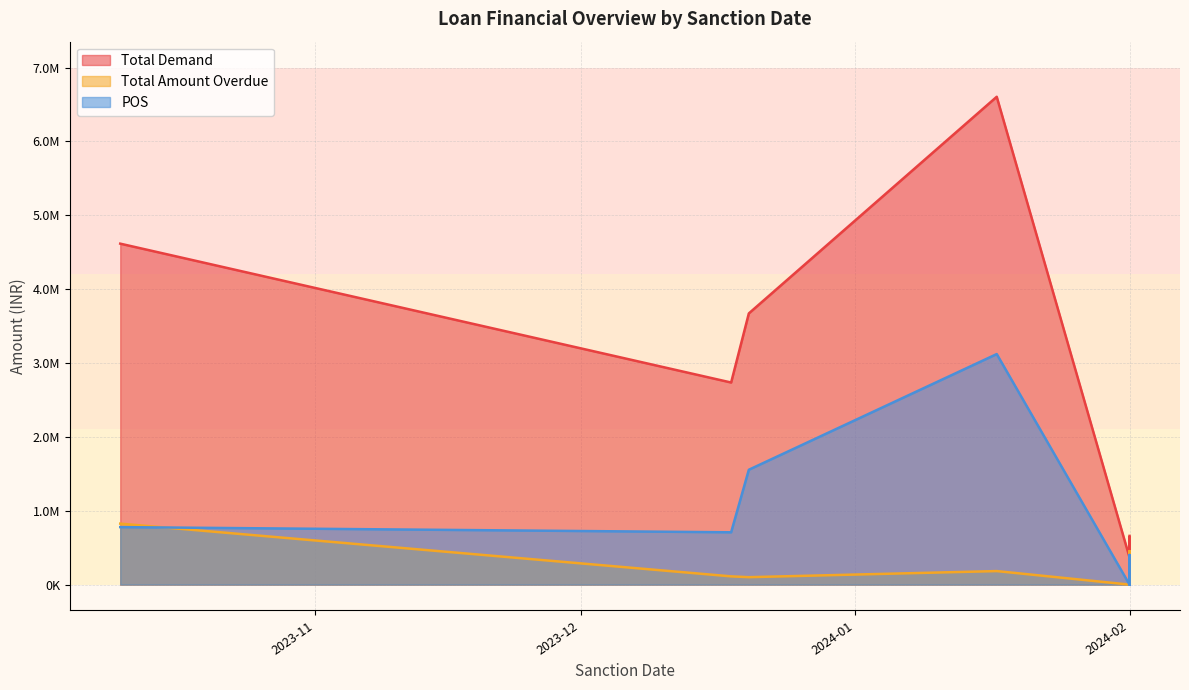

Between BL111009 and BL111012, which series saw the biggest shift?

Total Demand